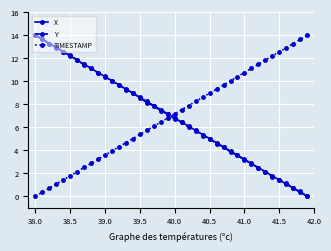

What is the difference between the maximum and minimum values in the TIMESTAMP series?

14.0